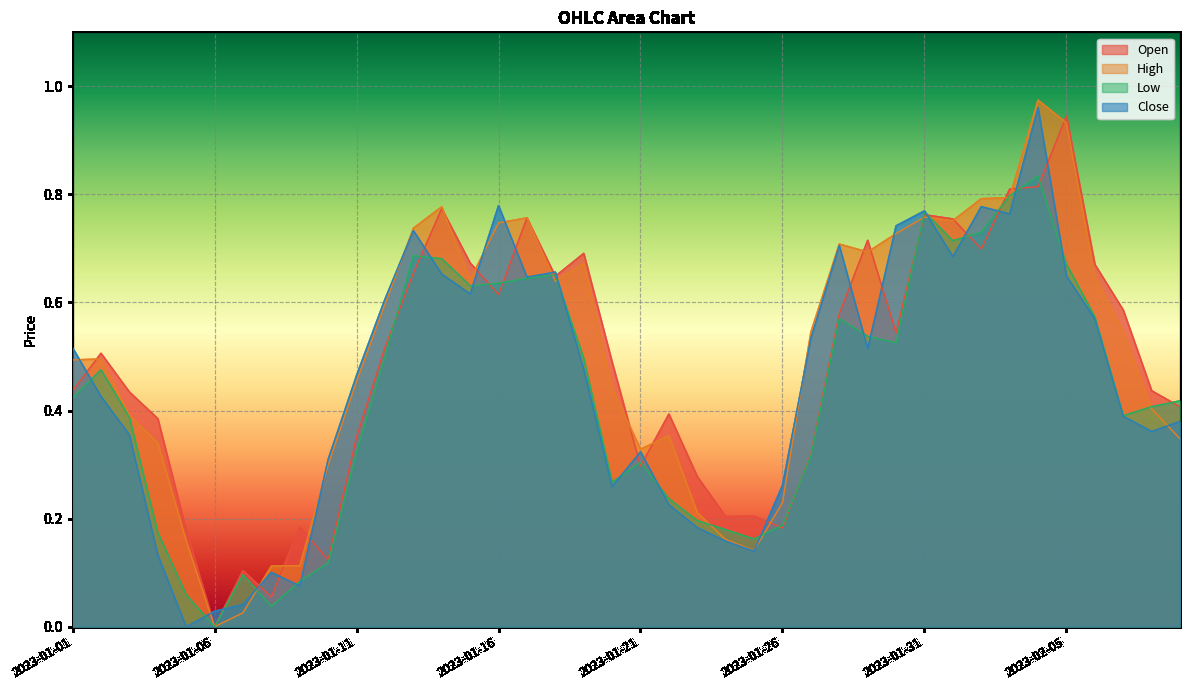

What are all the series names shown in the legend?

Open, High, Low, Close